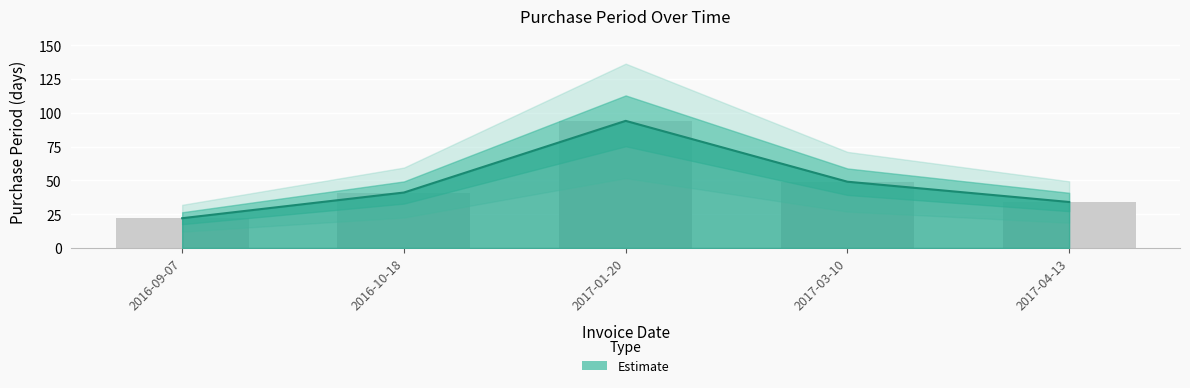

What is the sum of the values at 2016-10-18 and 2017-03-10?

90